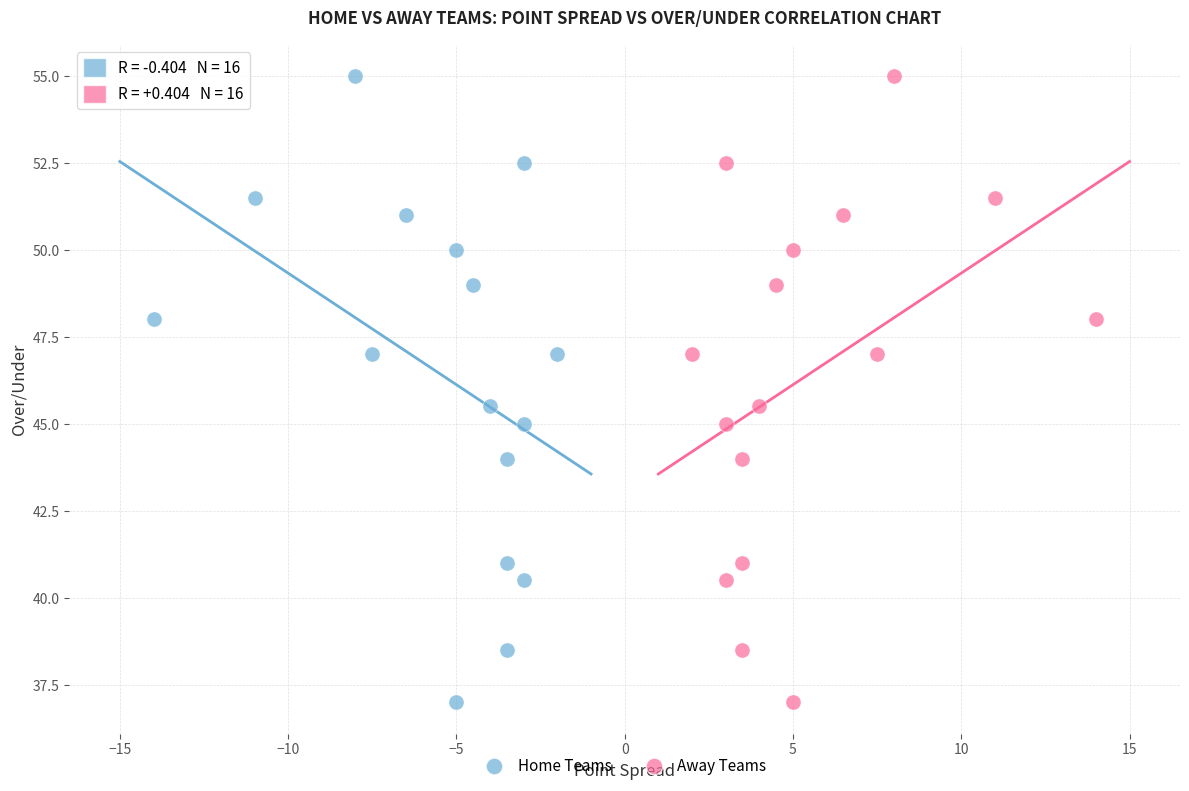

What are all the series names shown in the legend?

Home Teams, Away Teams